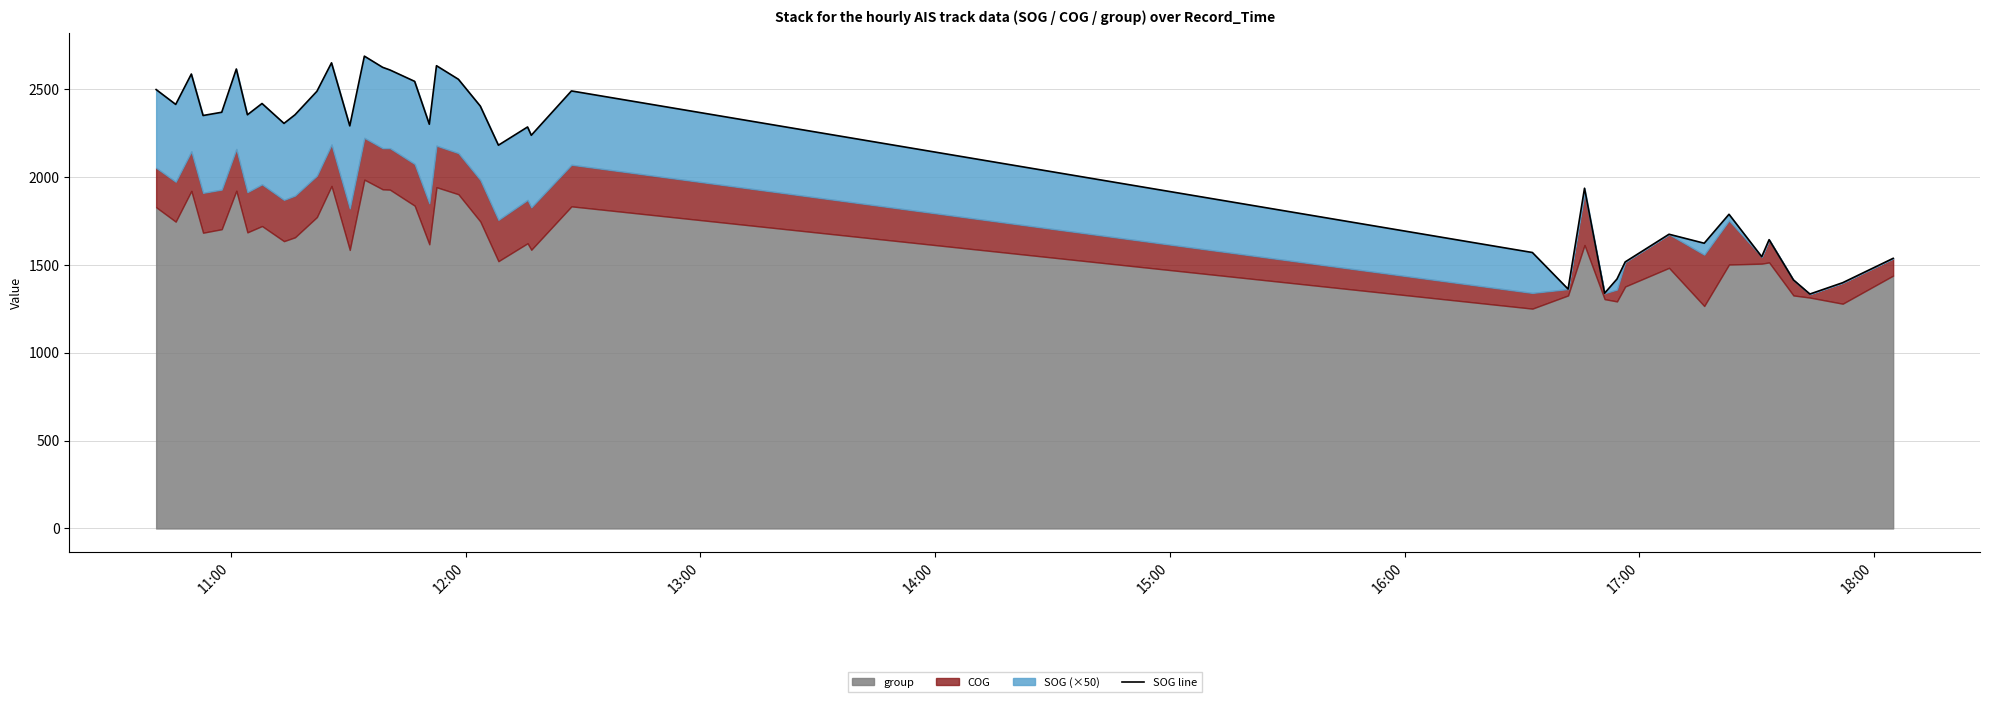

Where does the data first go above 2305?

11:00